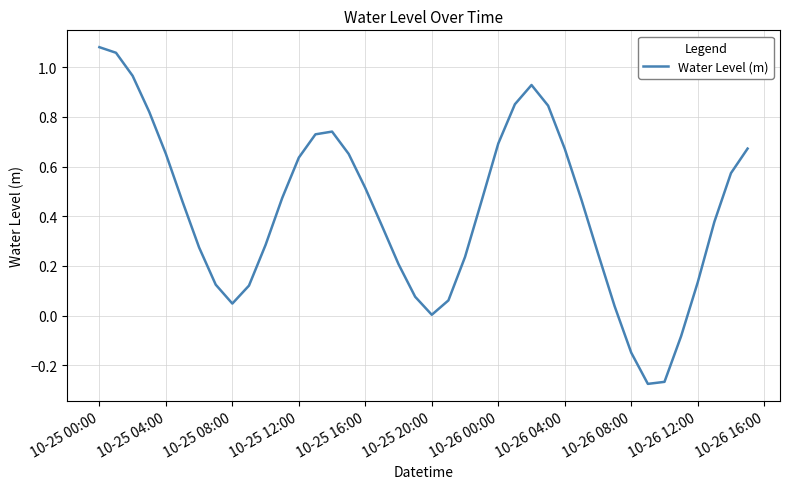

How many distinct data groups are displayed?

1